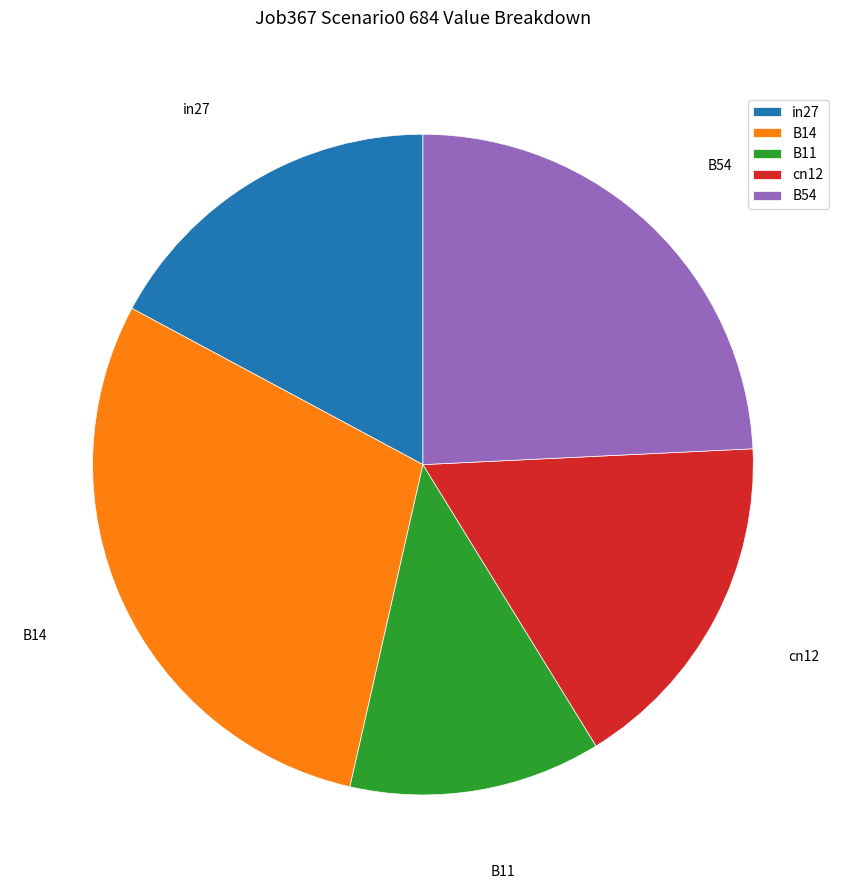

Which slice is the smallest?

B11